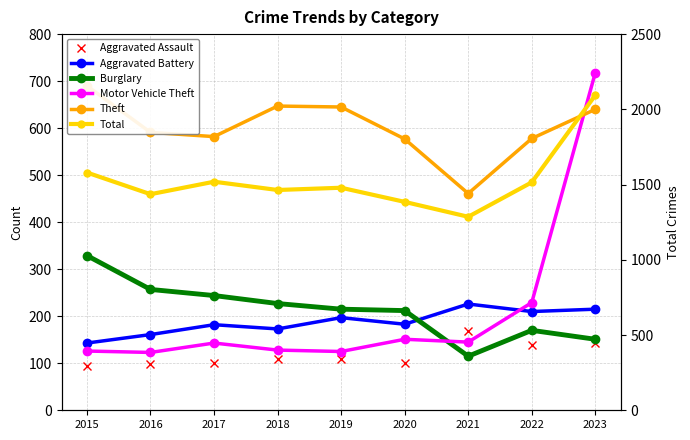

What is the difference between the second highest and second lowest values in the Aggravated Battery series?

54